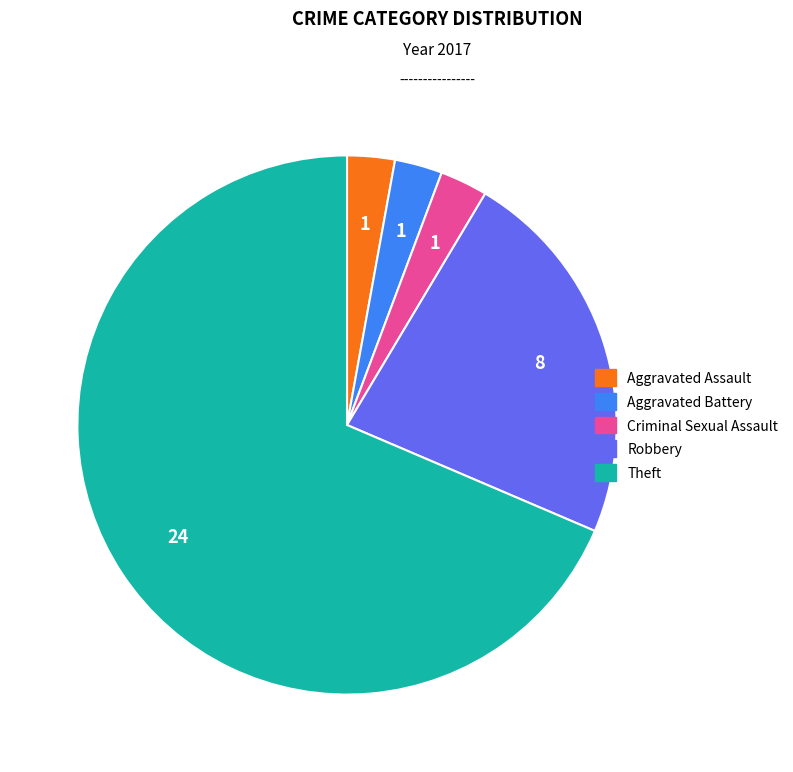

Does Criminal Sexual Assault account for over 50% of the chart?

No